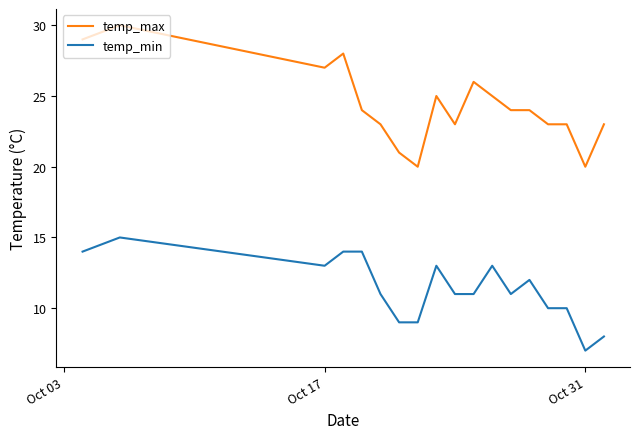

What is the difference between the maximum and minimum values in the temp_max series?

10